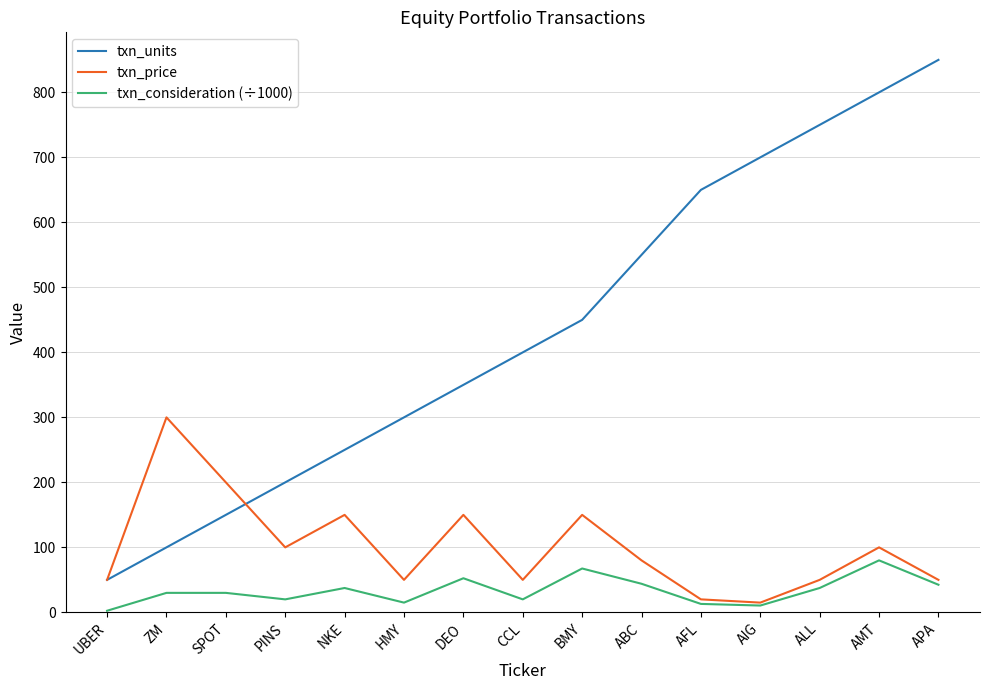

List the series in order of their overall mean, highest first.

txn_units, txn_price, txn_consideration (÷1000)